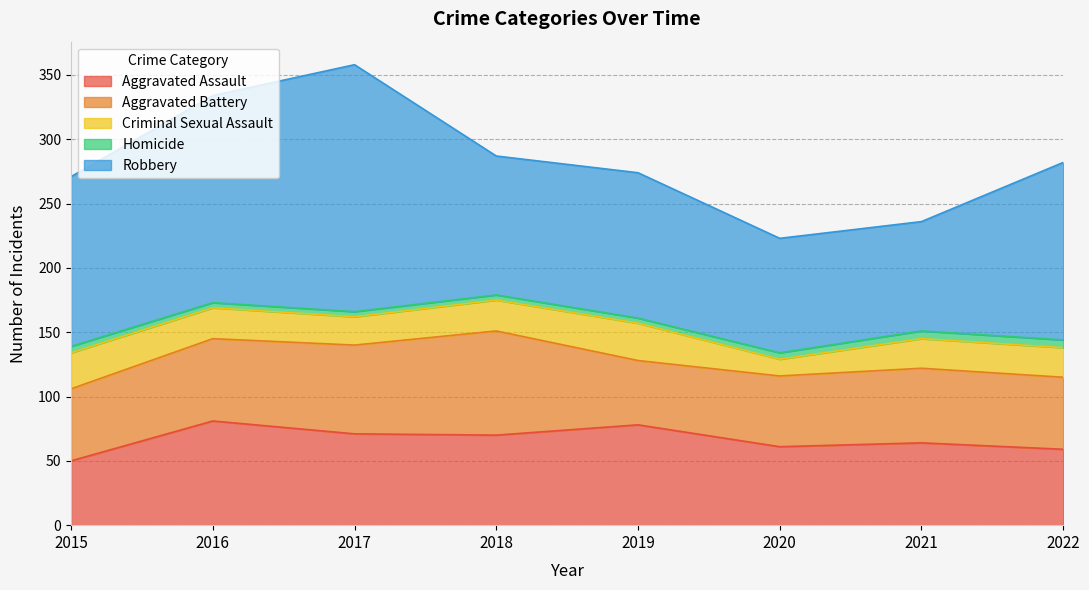

How many interior local peaks does the Aggravated Battery series have?

2